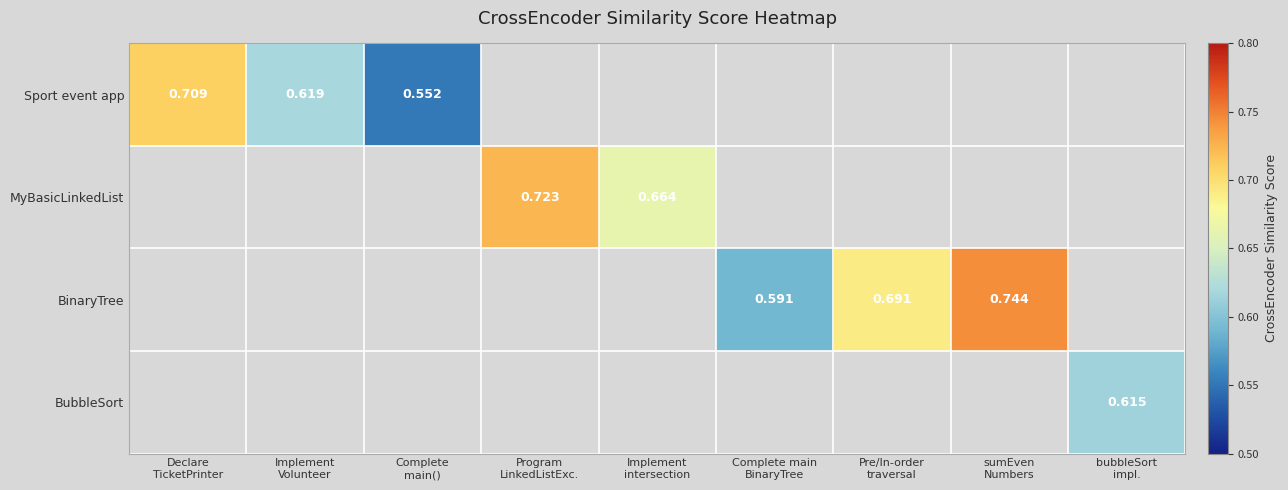

Rank the categories by Sport event app value from highest to lowest.

Declare TicketPrinter, Implement Volunteer, Complete main(), Program LinkedListExc., Implement intersection, Complete main BinaryTree, Pre/In-order traversal, sumEven Numbers, bubbleSort impl.